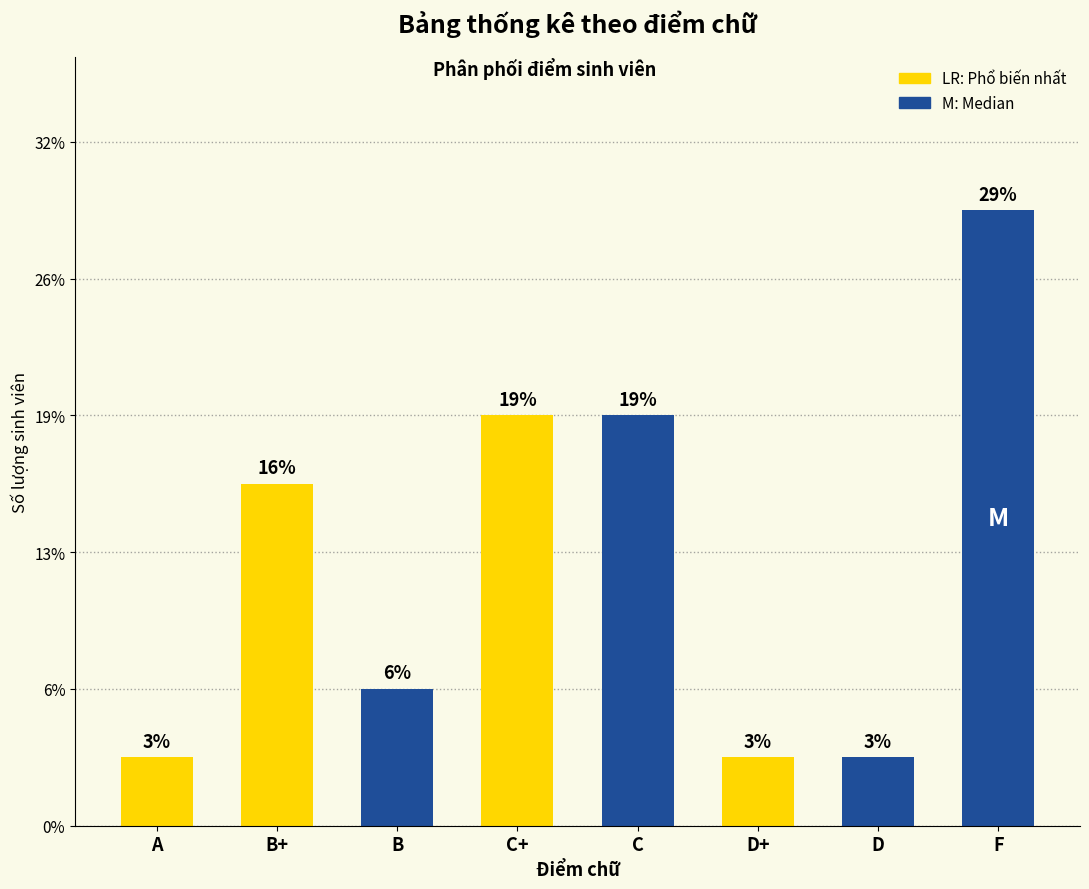

Does the chart contain any negative values?

No